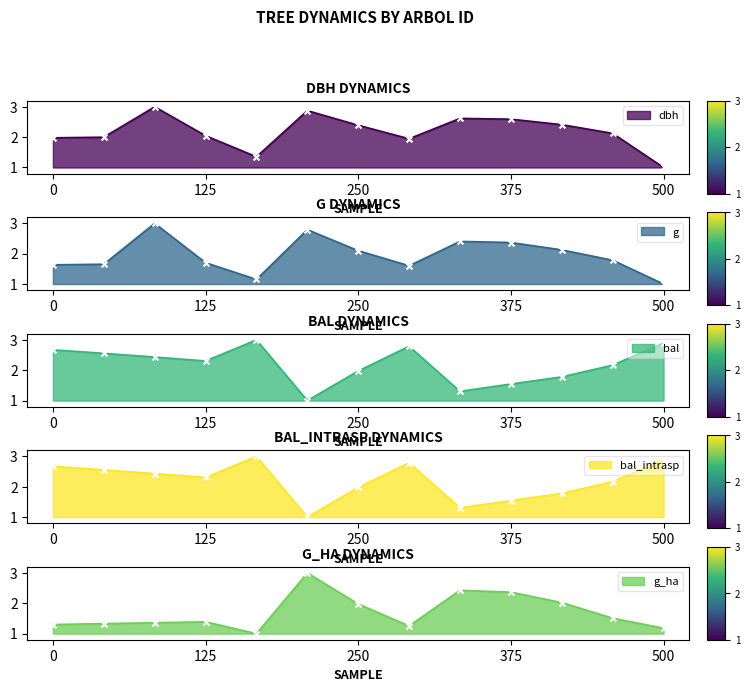

Which series has the largest total across all categories?

bal